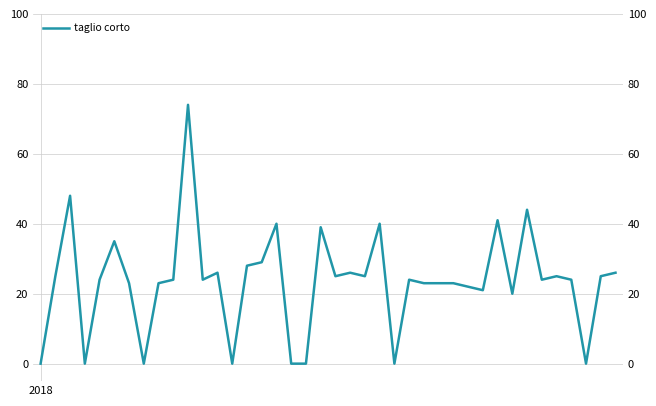

True or false: the data shows 31 at 9.

False